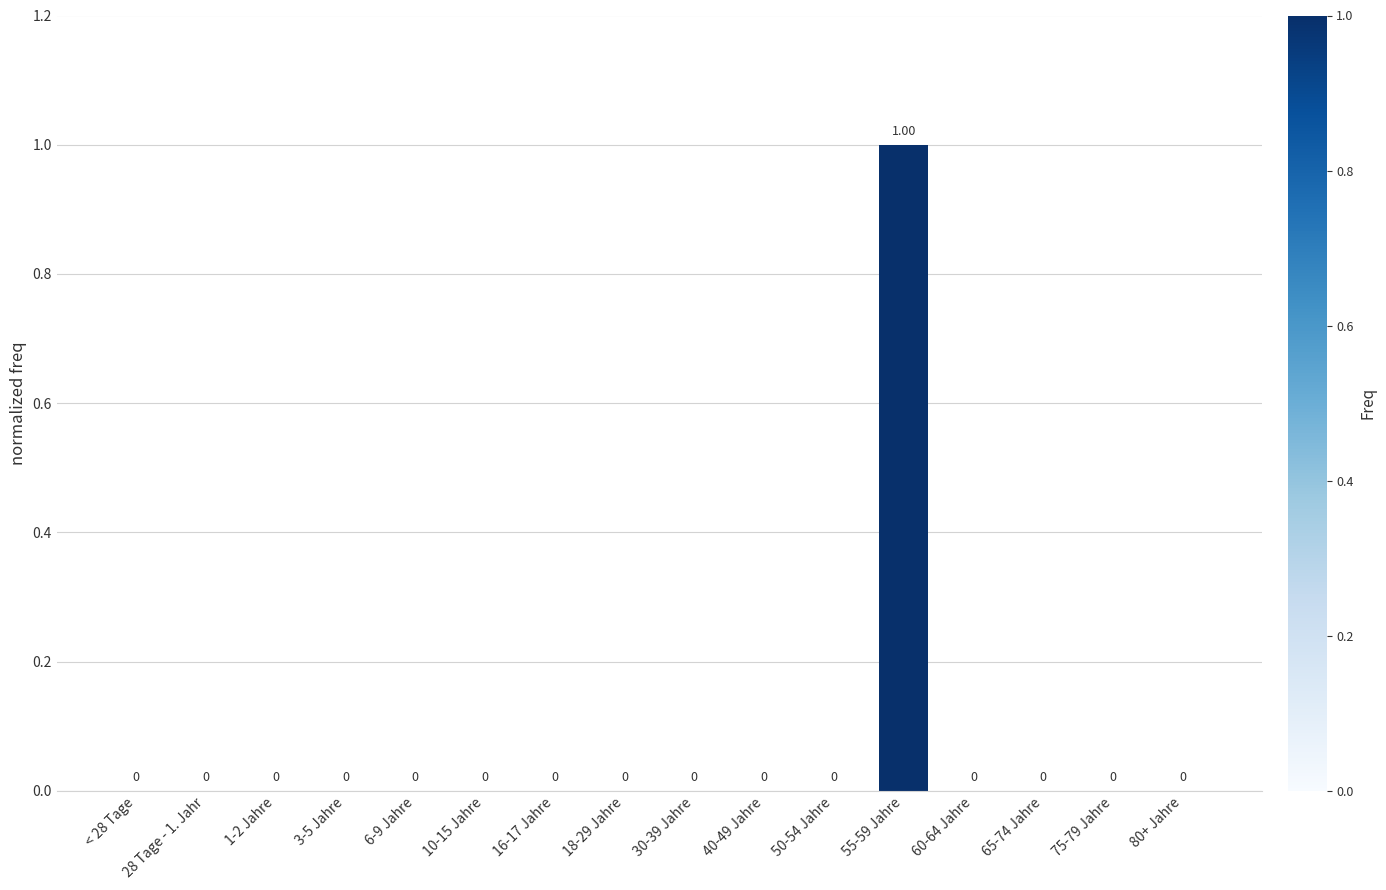

How many values are between 0 and 1?

16